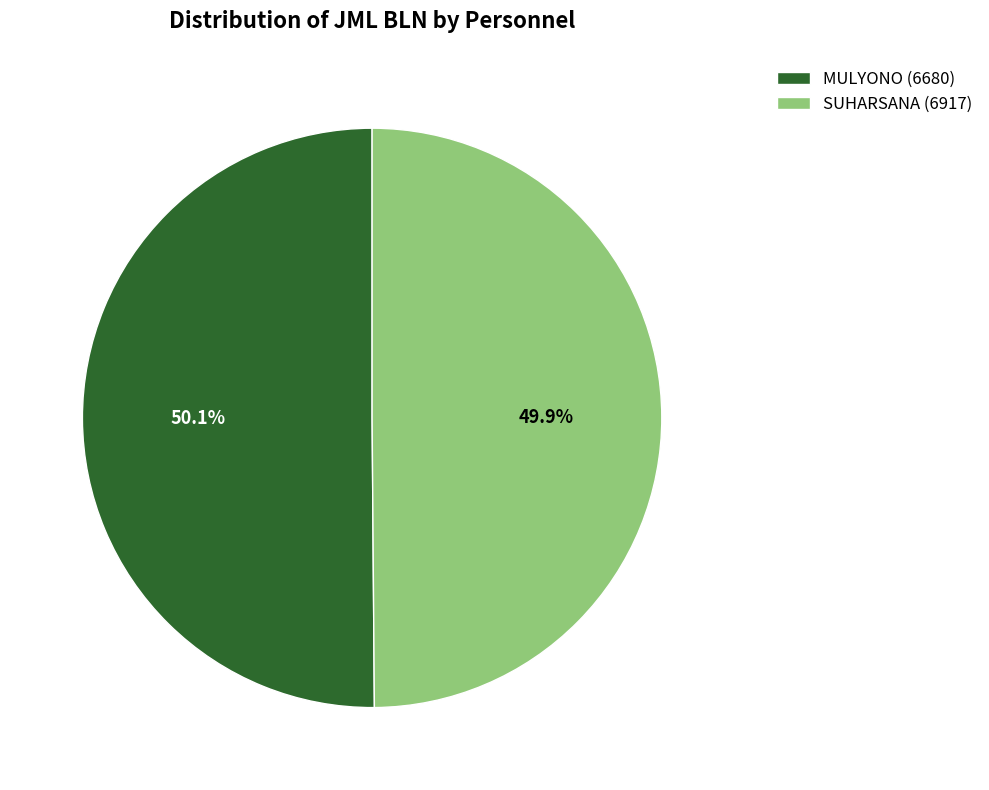

What percentage is the SUHARSANA (6917) slice, to the nearest percent?

50%